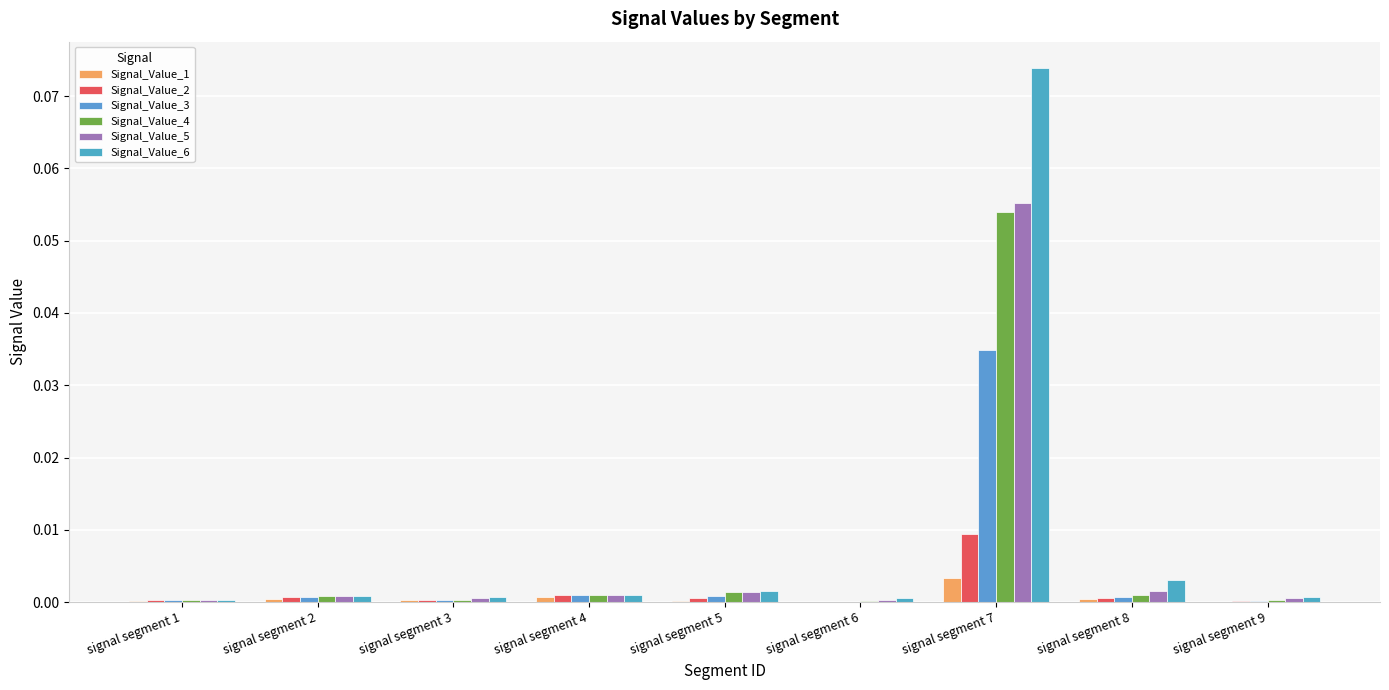

Reading left to right, transcribe all the data shown in this chart.

Signal_Value_1: 0.0	0.0	0.0	0.0	0.0	0.0	0.0	0.0	0.0
Signal_Value_2: 0.0	0.0	0.0	0.0	0.0	0.0	0.0	0.0	0.0
Signal_Value_3: 0.0	0.0	0.0	0.0	0.0	0.0	0.0	0.0	0.0
Signal_Value_4: 0.0	0.0	0.0	0.0	0.0	0.0	0.1	0.0	0.0
Signal_Value_5: 0.0	0.0	0.0	0.0	0.0	0.0	0.1	0.0	0.0
Signal_Value_6: 0.0	0.0	0.0	0.0	0.0	0.0	0.1	0.0	0.0